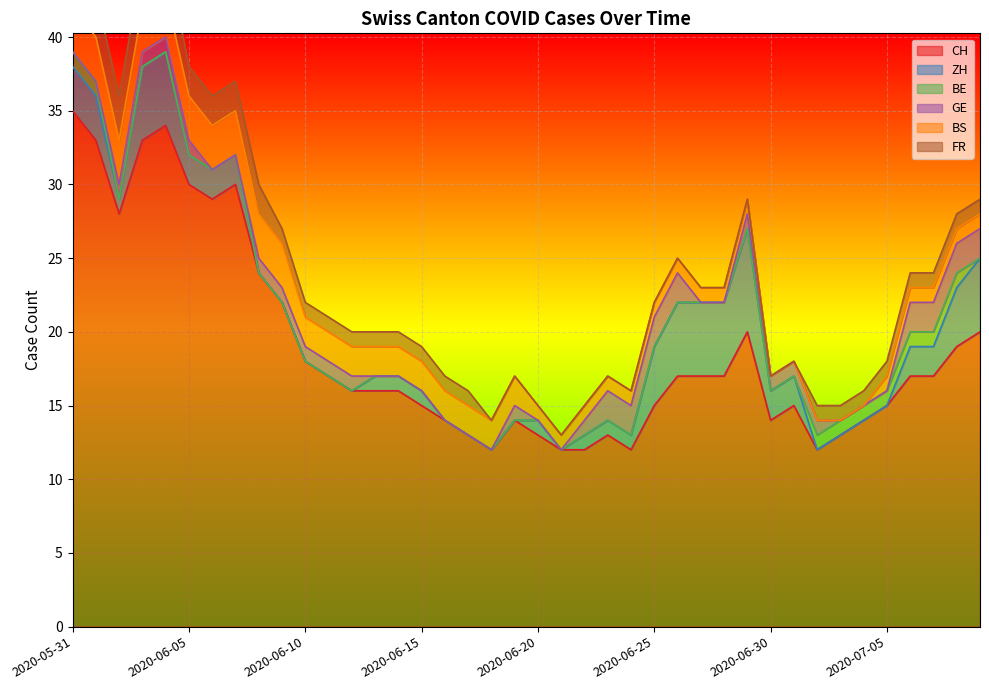

At which label does CH reach its peak?

2020-05-31